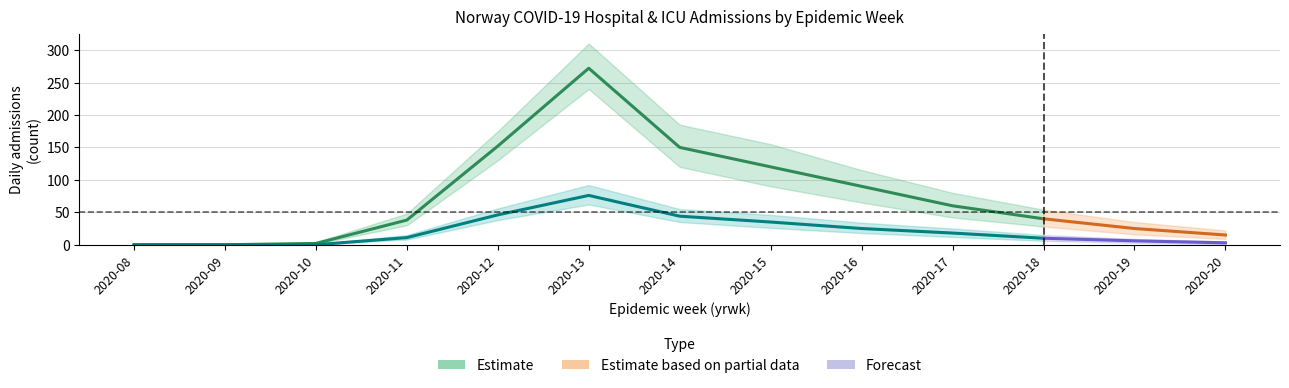

Rank the series by their maximum value, from lowest to highest.

n_icu, n_hospital_main_cause